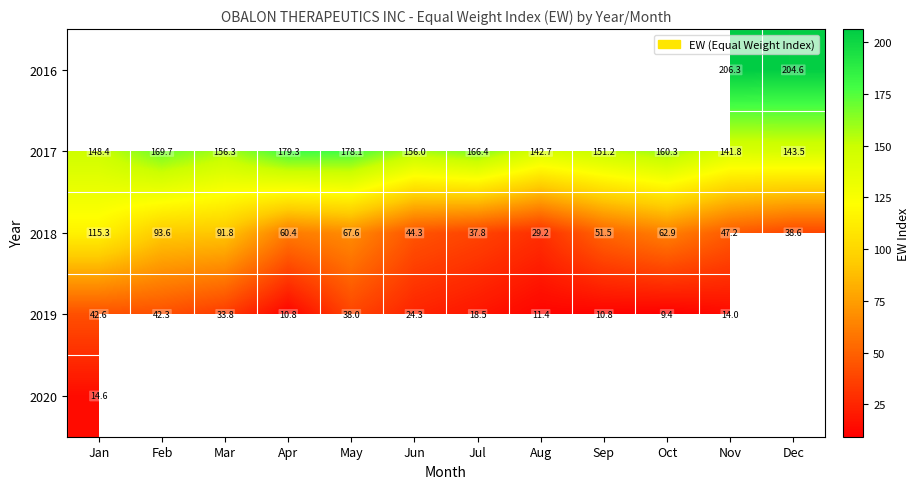

What is the difference between the maximum and minimum values in the 2018 series?

86.1